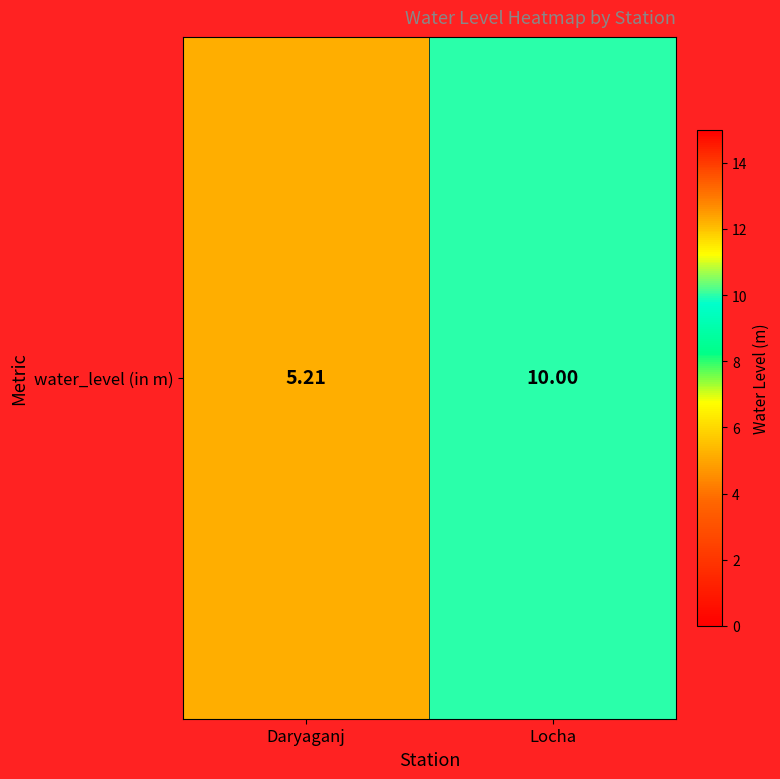

What is the change in value from Daryaganj to Locha?

+4.8